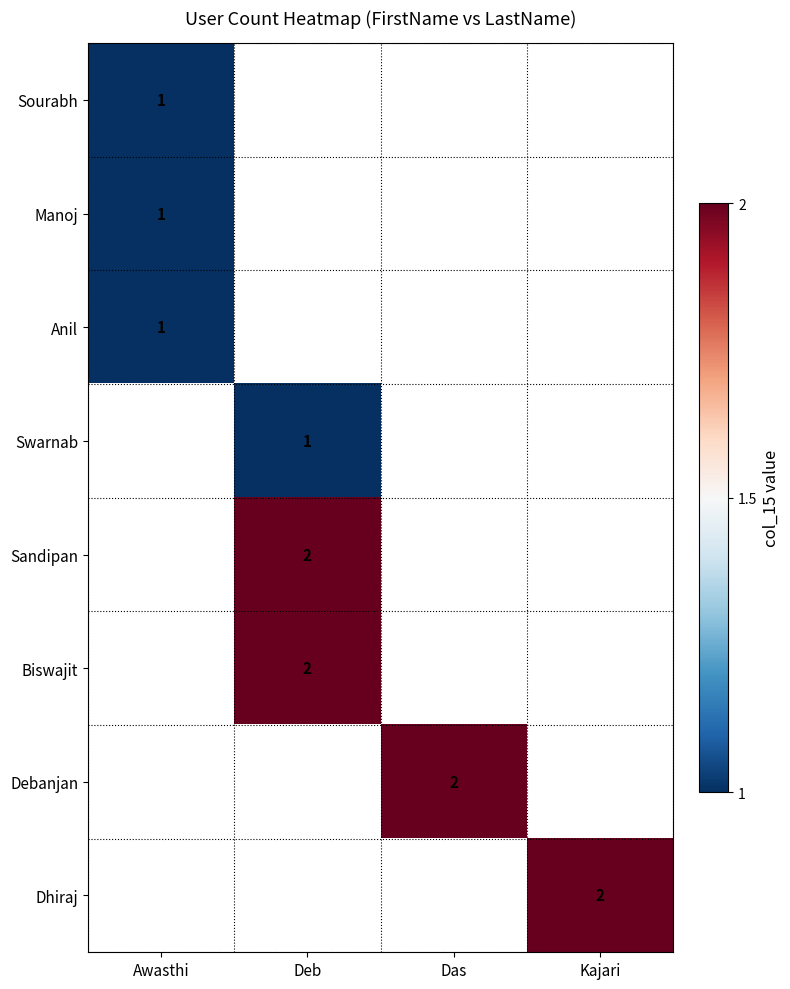

The value of Manoj at Awasthi is 1. True or false?

True